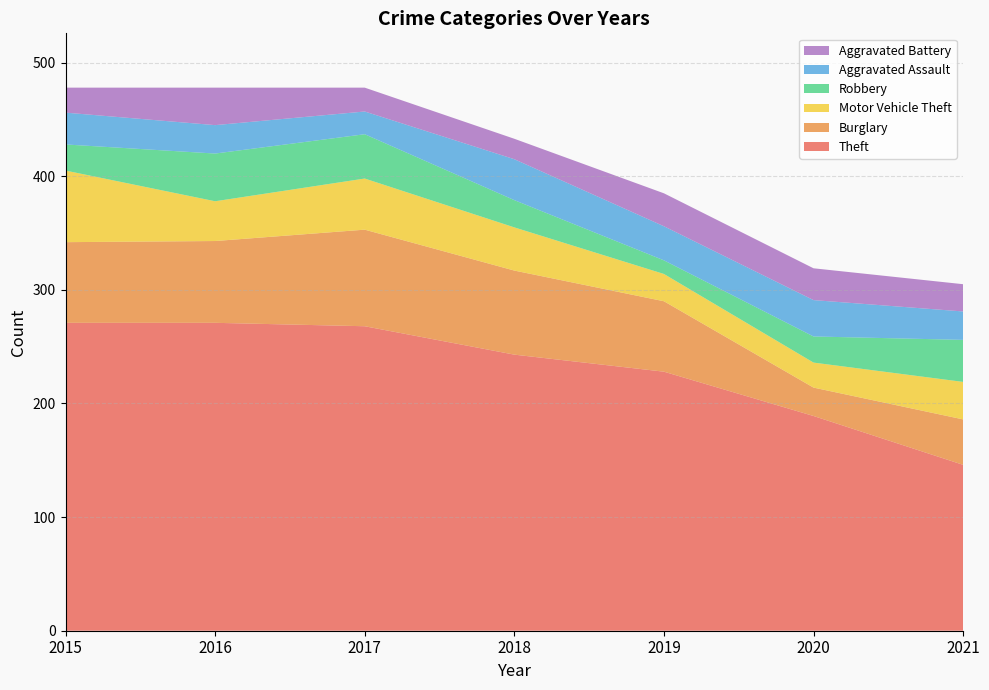

Reading left to right, list all the values displayed in this chart.

Theft: 2015=271	2016=271	2017=268	2018=243	2019=228	2020=189	2021=146
Burglary: 2015=71	2016=72	2017=85	2018=74	2019=62	2020=25	2021=40
Motor Vehicle Theft: 2015=63	2016=35	2017=45	2018=38	2019=24	2020=22	2021=33
Robbery: 2015=23	2016=42	2017=39	2018=24	2019=12	2020=23	2021=37
Aggravated Assault: 2015=28	2016=25	2017=20	2018=36	2019=30	2020=32	2021=25
Aggravated Battery: 2015=22	2016=33	2017=21	2018=18	2019=29	2020=28	2021=24